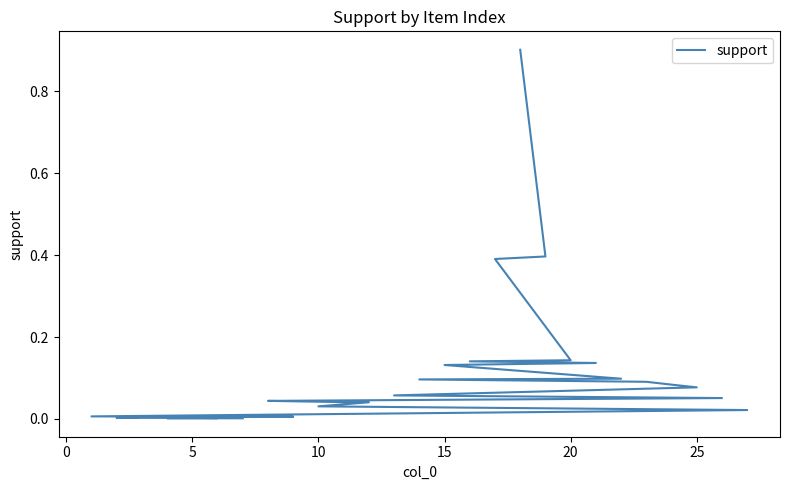

What is the difference between the maximum and minimum values?

0.9